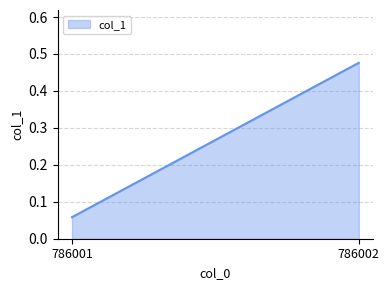

Reading left to right, transcribe all the data shown in this chart.

0.1	0.5